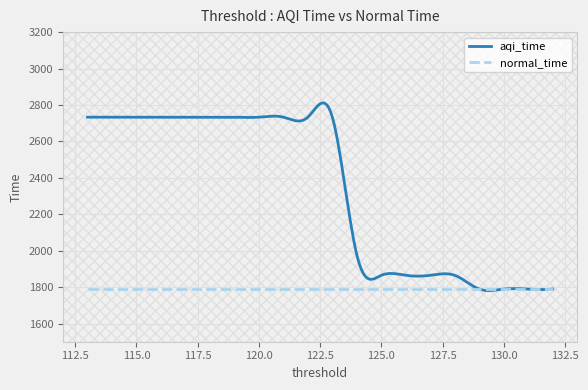

What is the highest value of the normal_time series?

1789.1